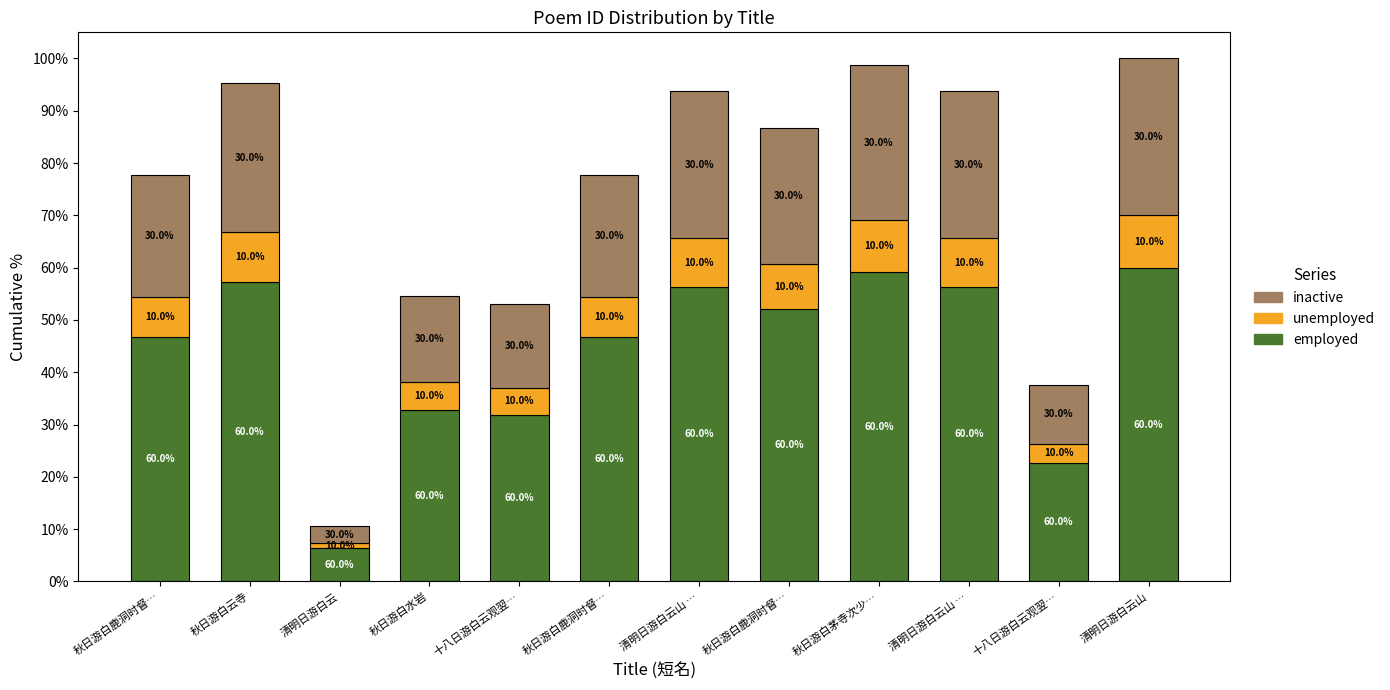

Are the bars horizontal?

No